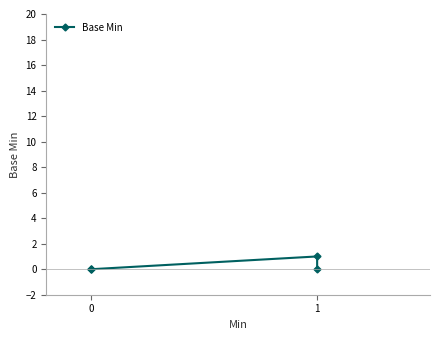

Count the number of values greater than 0.

1